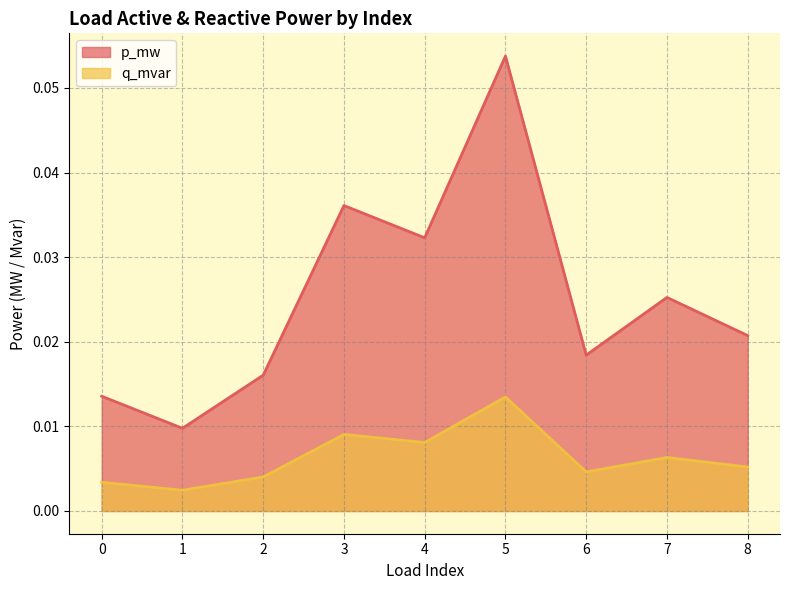

How many interior local valleys does the p_mw series have?

3